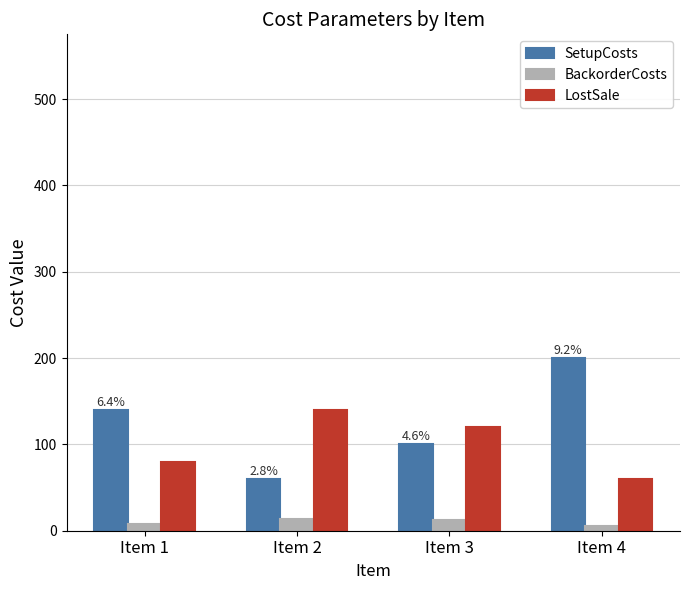

List the series in order of their peak value, lowest first.

BackorderCosts, LostSale, SetupCosts